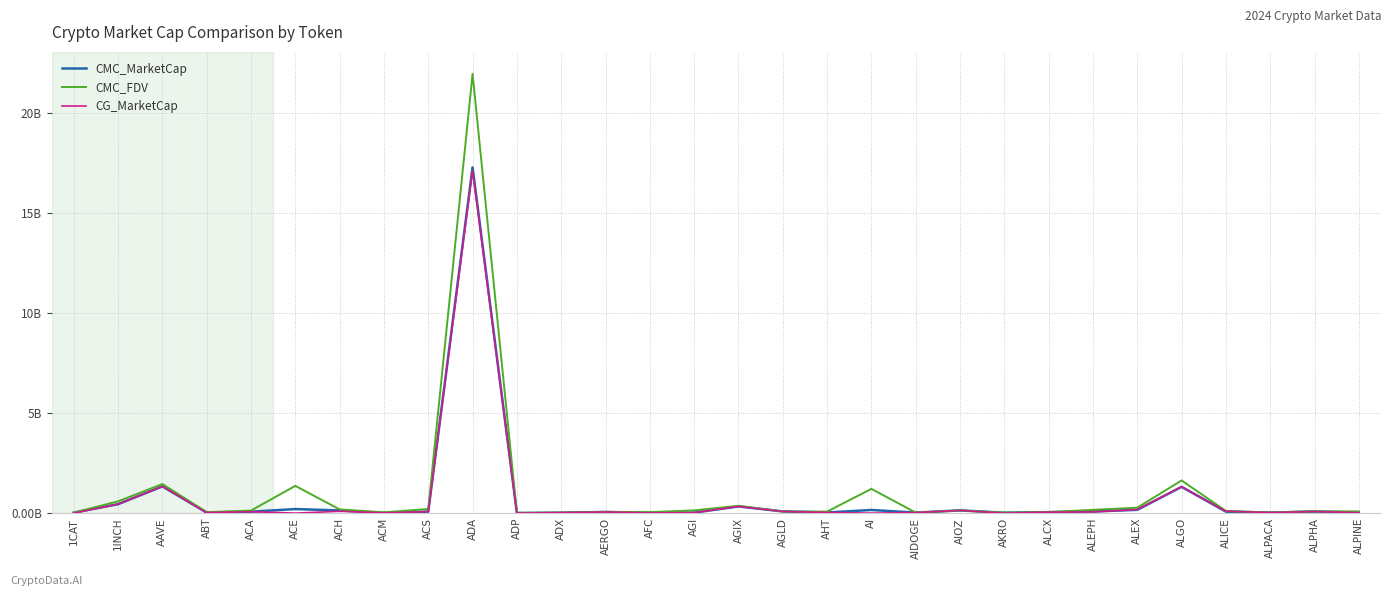

In CMC_FDV, how many points are higher than both neighbors (excluding endpoints)?

9